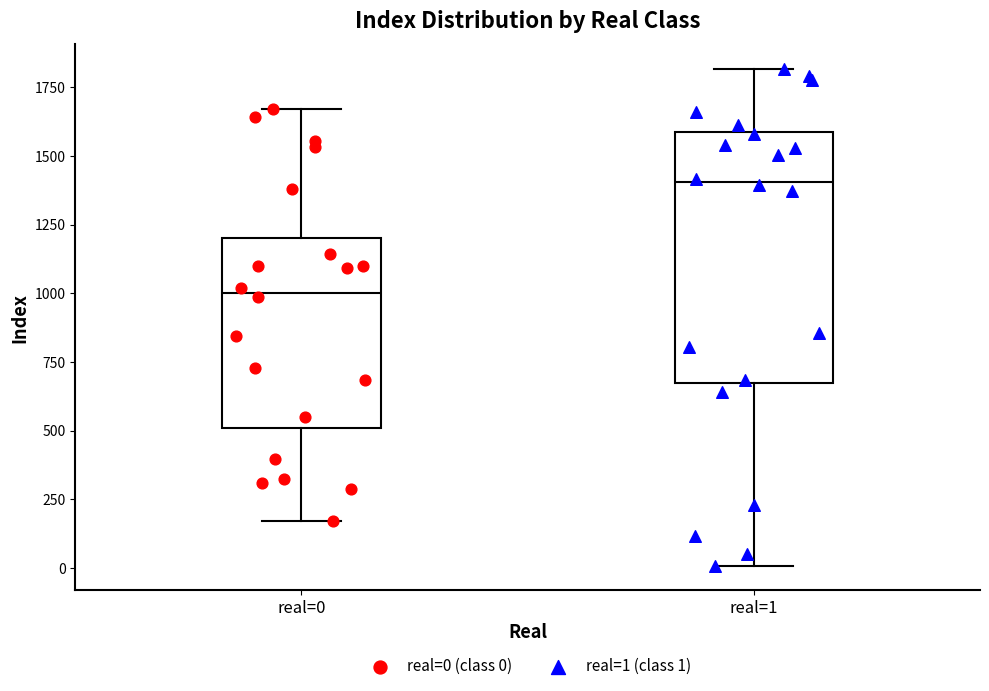

Which box's median line is the lowest?

real=0